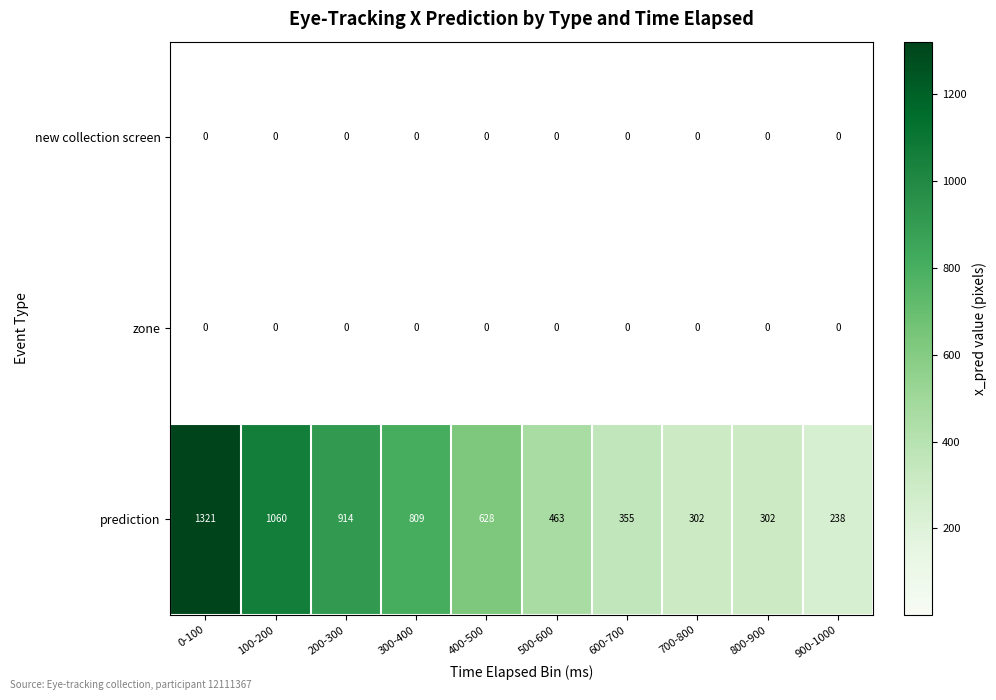

Count the number of categories in the chart.

10